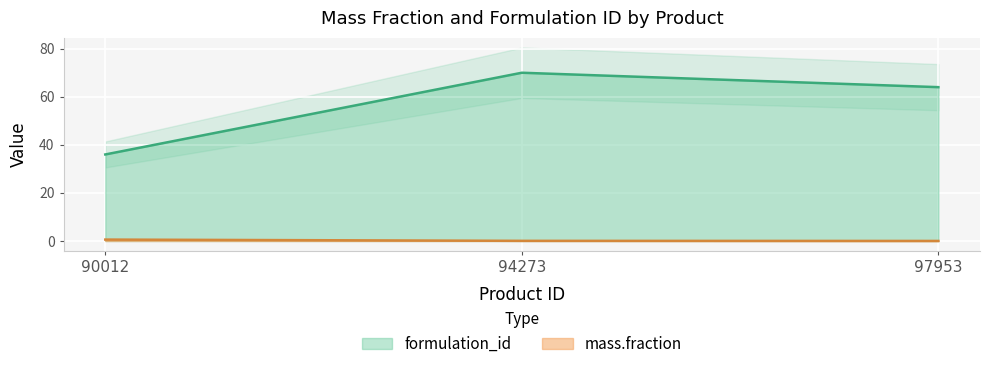

At which label is formulation_id closest to 53?

97953